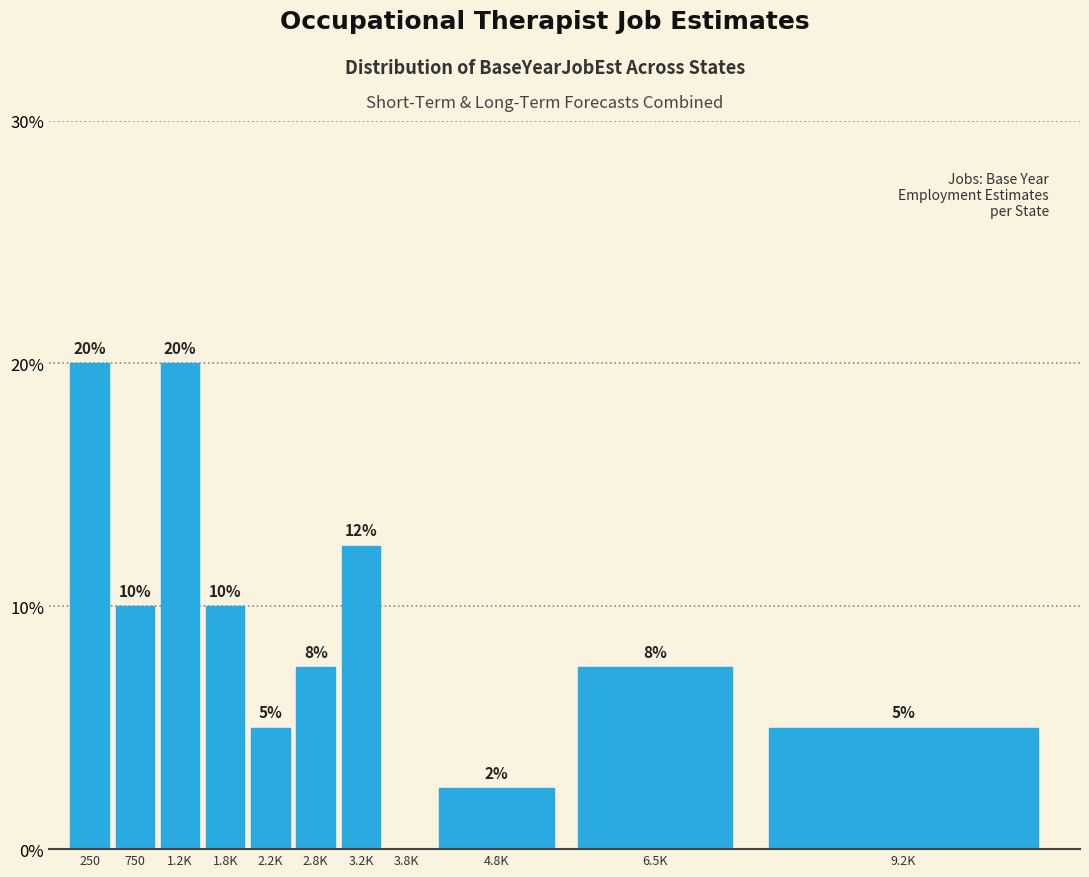

Read the value at 2.2K.

5.0